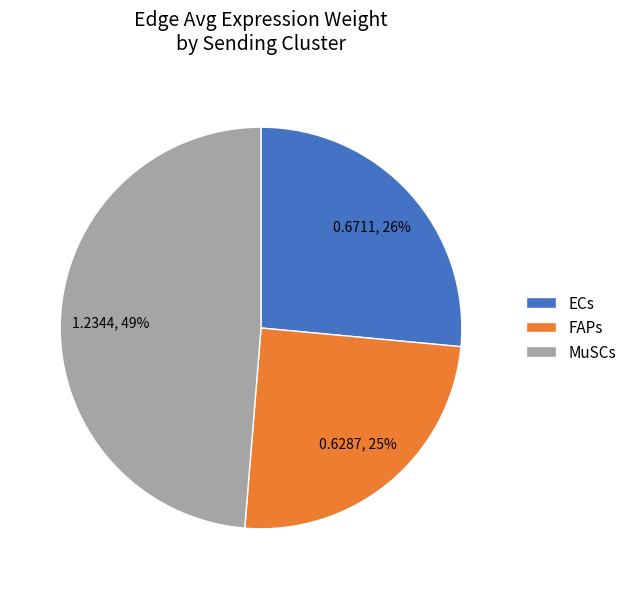

Is ECs the majority of the pie?

No